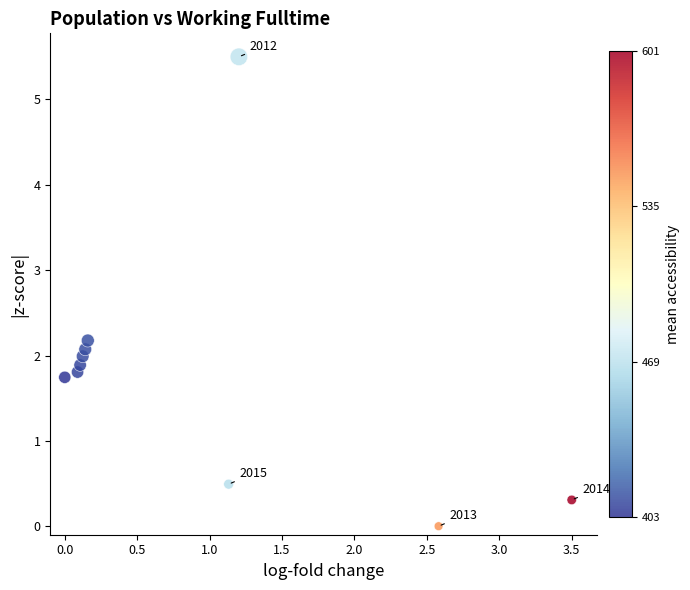

What is the average X value?

0.9